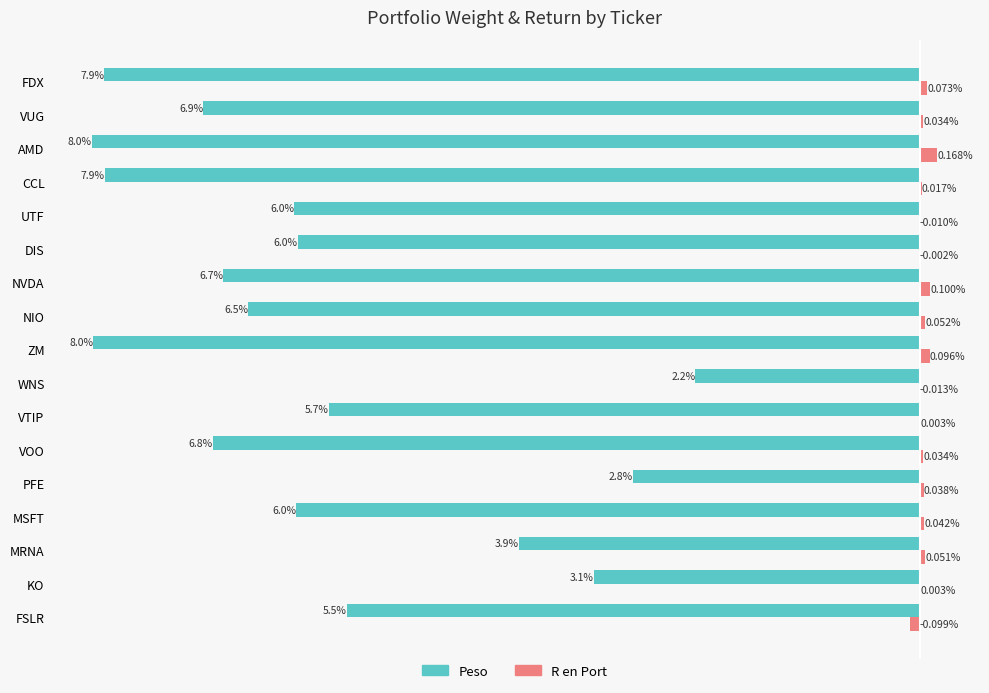

Which label corresponds to the largest value in the chart?

AMD